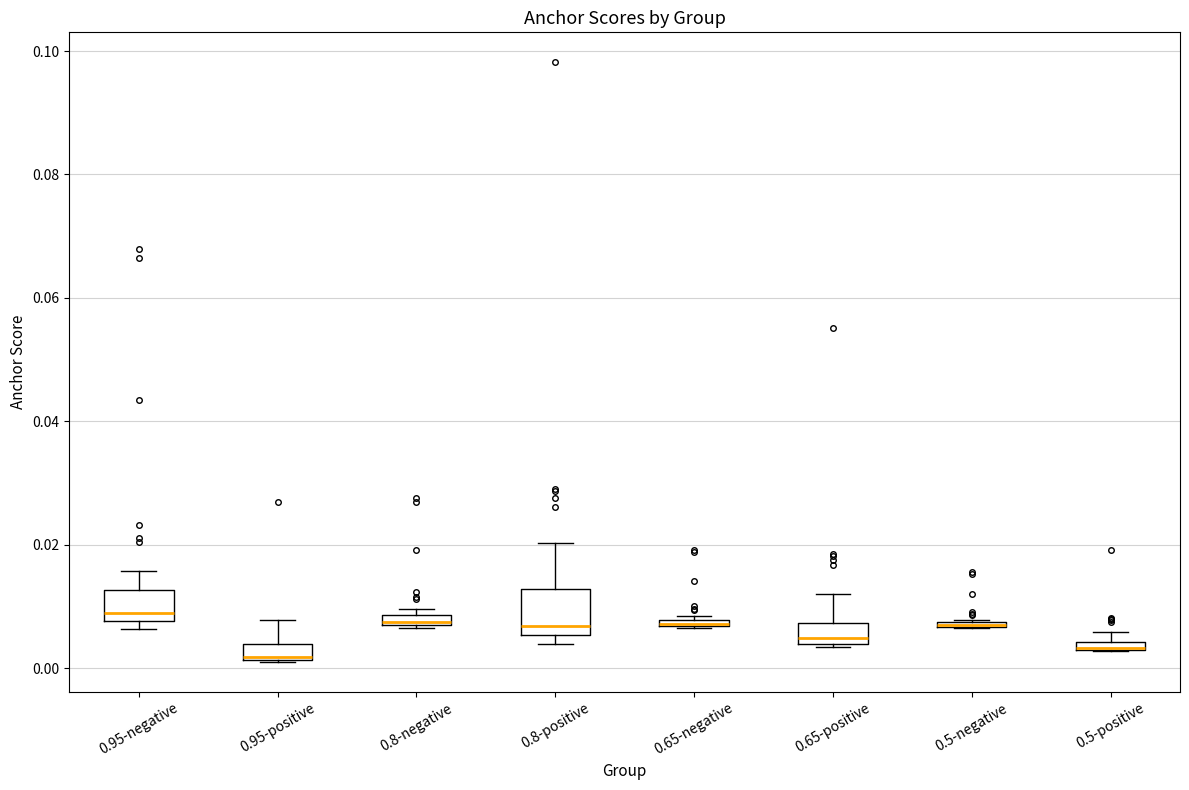

Comparing the boxes themselves (not the whiskers), which one is the tallest?

0.8-positive